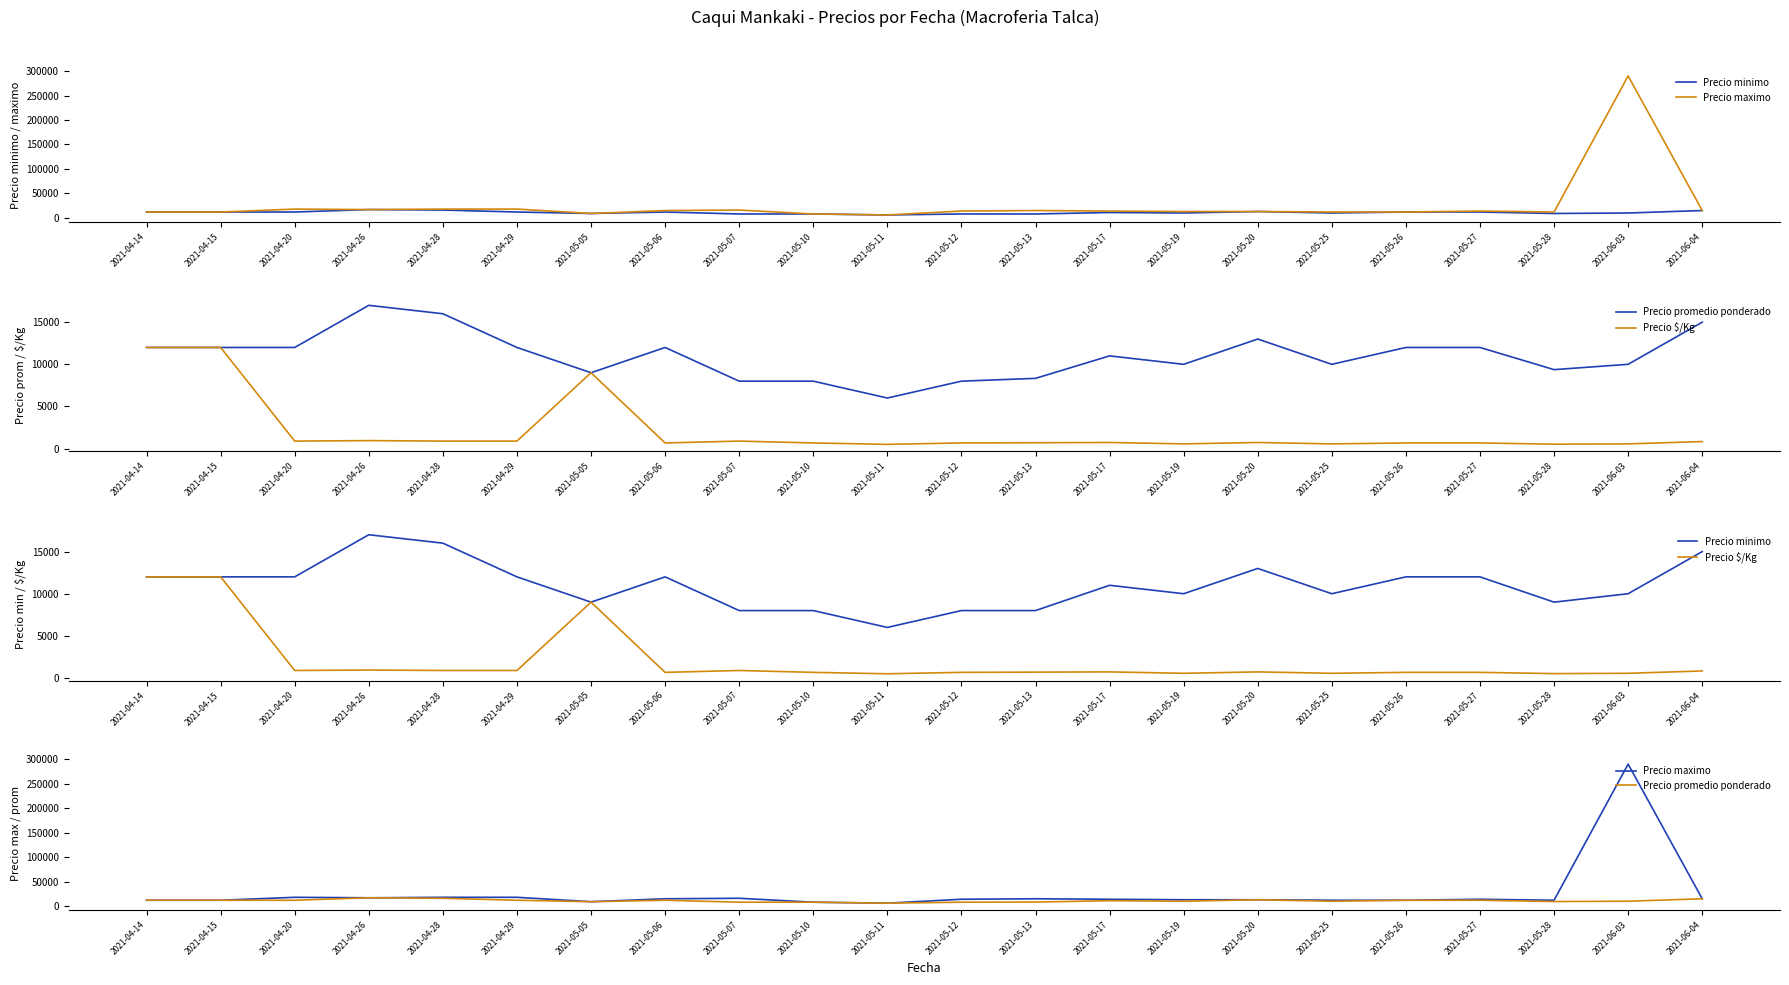

Which series has the largest range (max minus min)?

Precio maximo